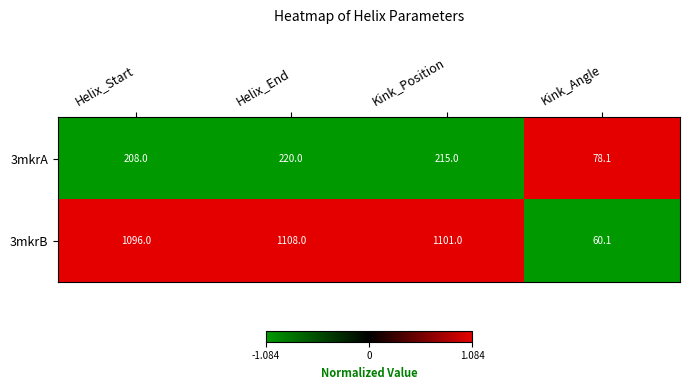

How many categories are shown in the chart?

4